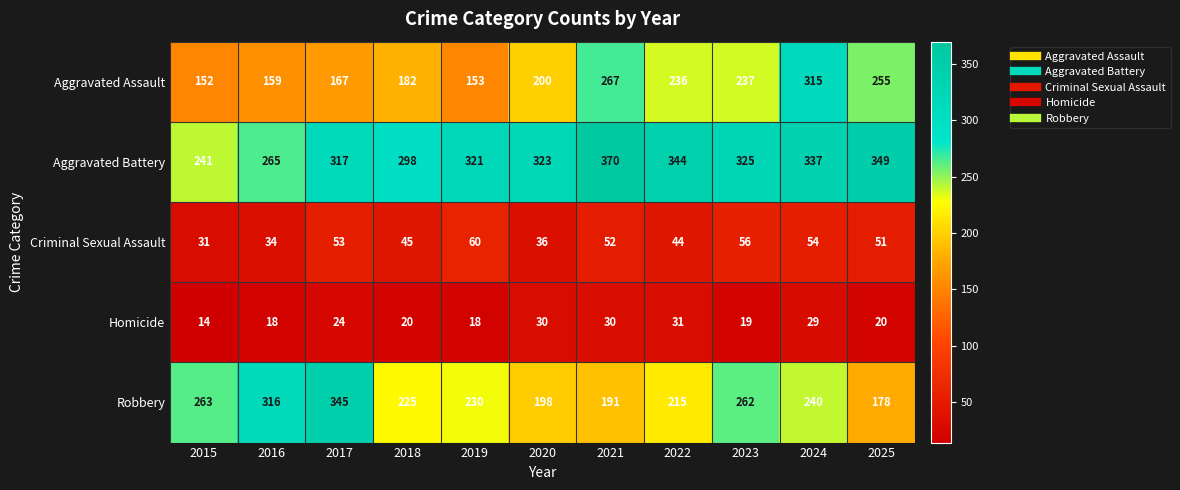

At how many categories does at least one series exceed 187?

11